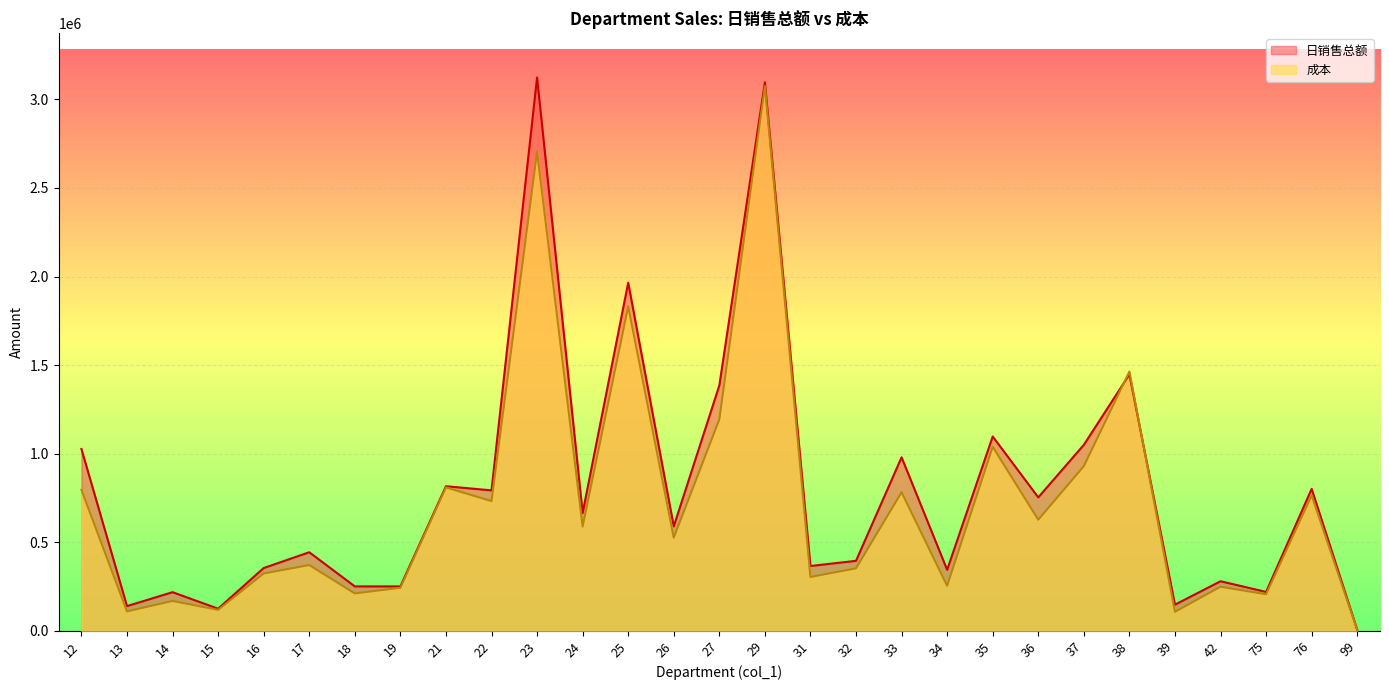

What are all the series names shown in the legend?

日销售总额, 成本